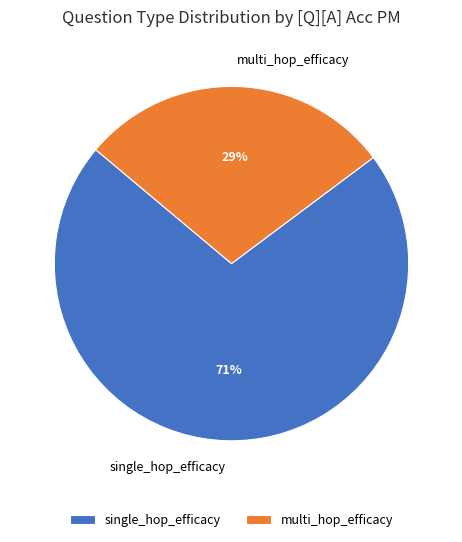

Between multi_hop_efficacy and single_hop_efficacy, which is larger?

single_hop_efficacy